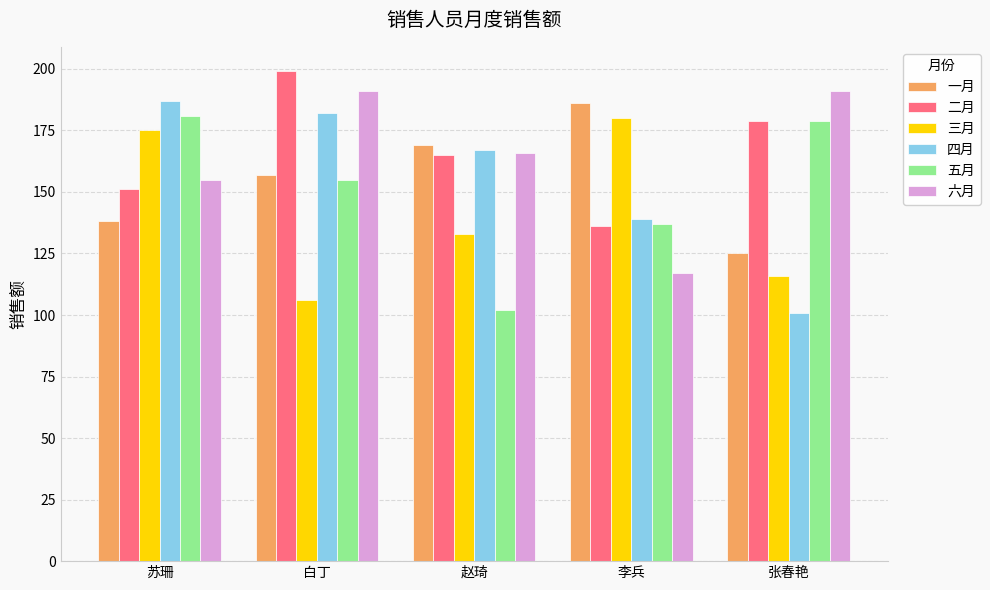

What is the difference between the highest and lowest values at 赵琦?

67